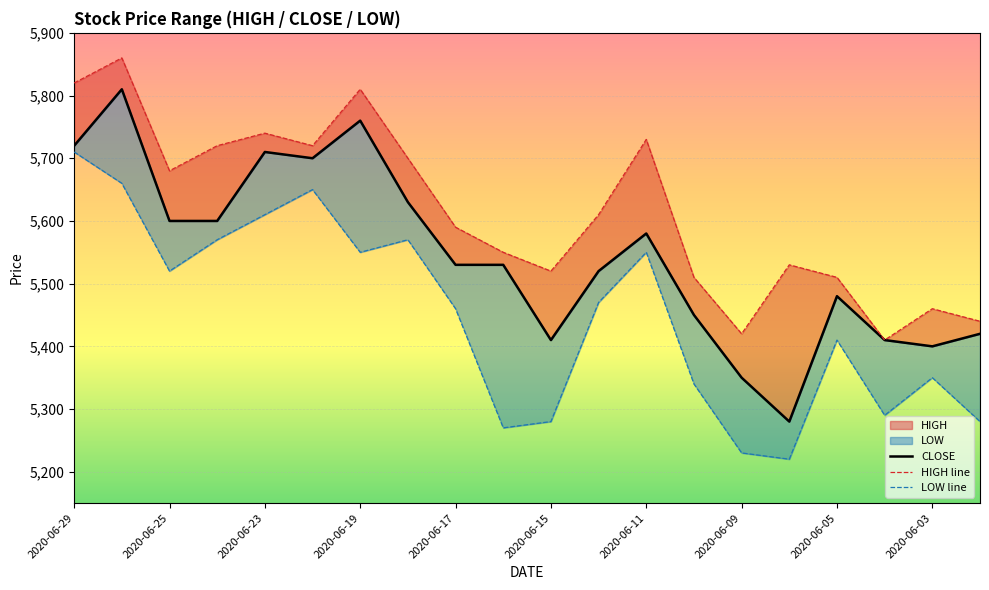

Reading left to right, list all the values displayed in this chart.

CLOSE: 5720	5810	5600	5600	5710	5700	5760	5630	5530	5530	5410	5520	5580	5450	5350	5280	5480	5410	5400	5420
HIGH line: 5820	5860	5680	5720	5740	5720	5810	5700	5590	5550	5520	5610	5730	5510	5420	5530	5510	5410	5460	5440
LOW line: 5710	5660	5520	5570	5610	5650	5550	5570	5460	5270	5280	5470	5550	5340	5230	5220	5410	5290	5350	5280